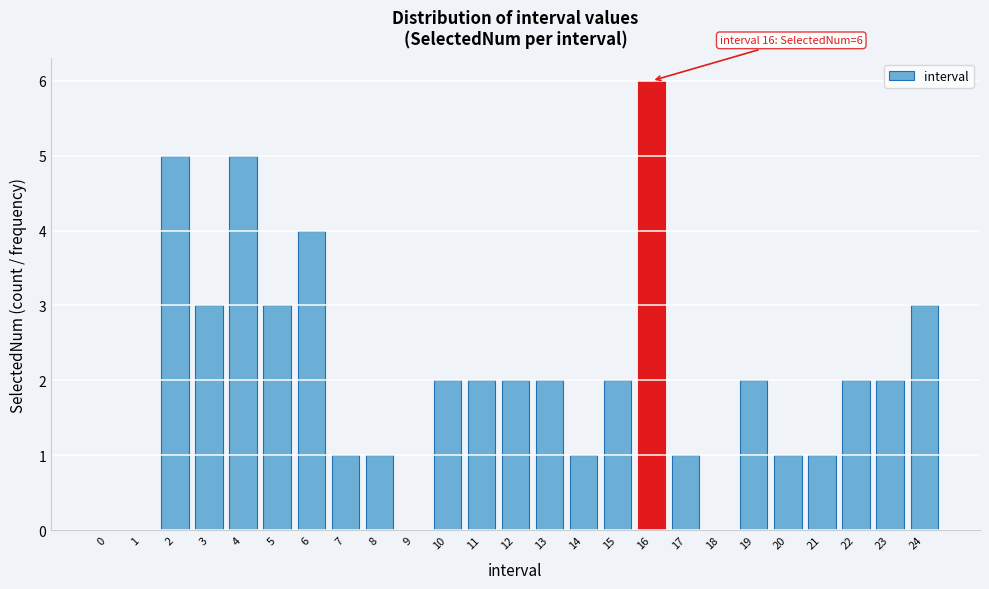

Reading right to left, list all the values displayed in this chart.

24=3	23=2	22=2	21=1	20=1	19=2	18=0	17=1	16=6	15=2	14=1	13=2	12=2	11=2	10=2	9=0	8=1	7=1	6=4	5=3	4=5	3=3	2=5	1=0	0=0